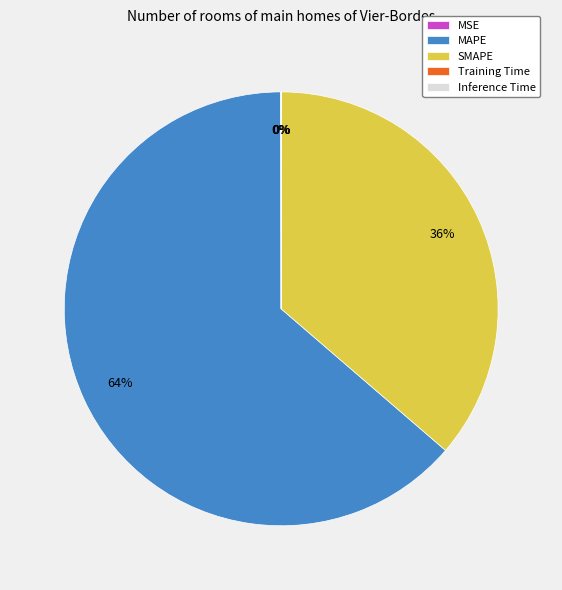

Which slice represents more than half of the pie?

MAPE